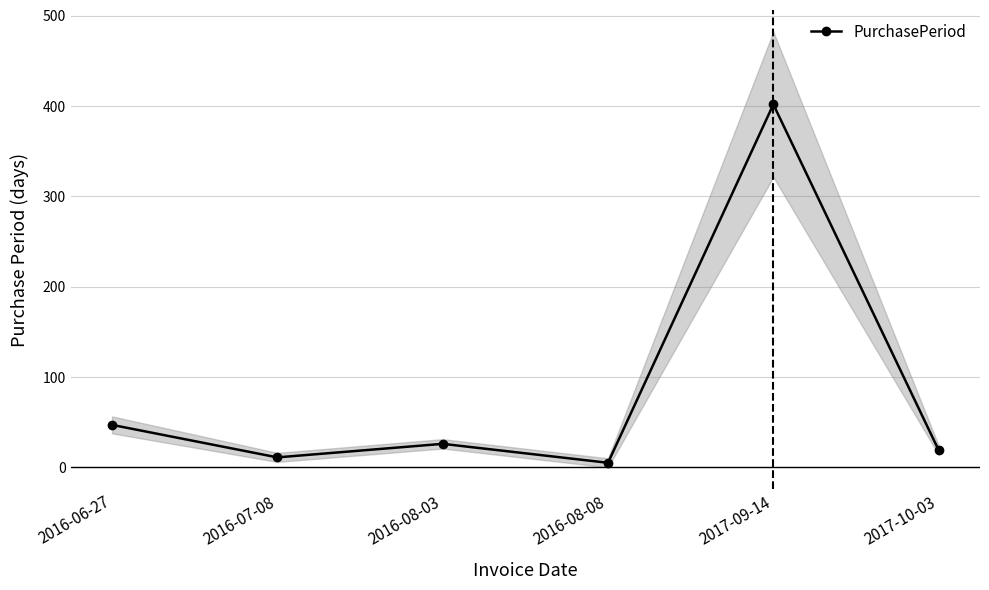

At which category does the data reach its first local peak?

2016-08-03